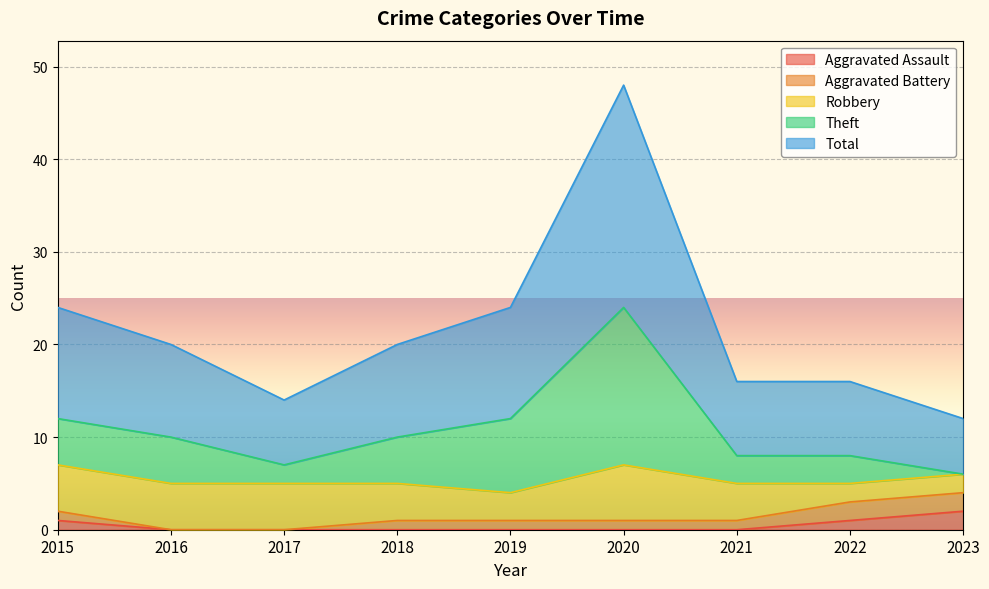

What is the average value of the Total series?

22